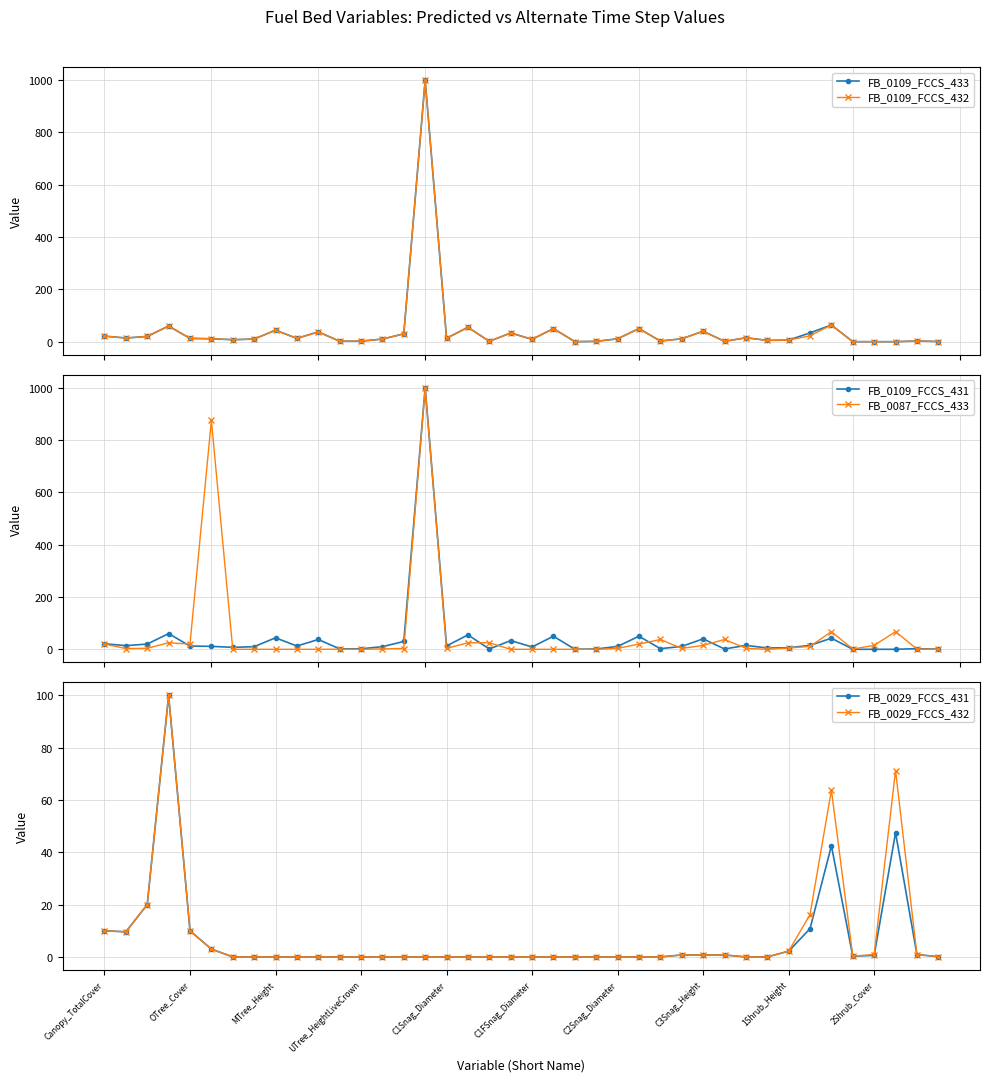

What is the value of the FB_0109_FCCS_432 point at the 20th from the left?

33.4